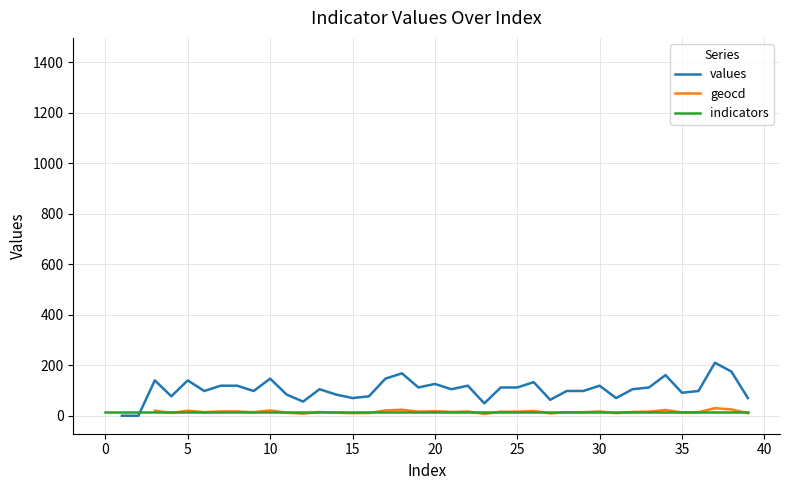

The geocd series shows 3.8 at 31. True or false?

False